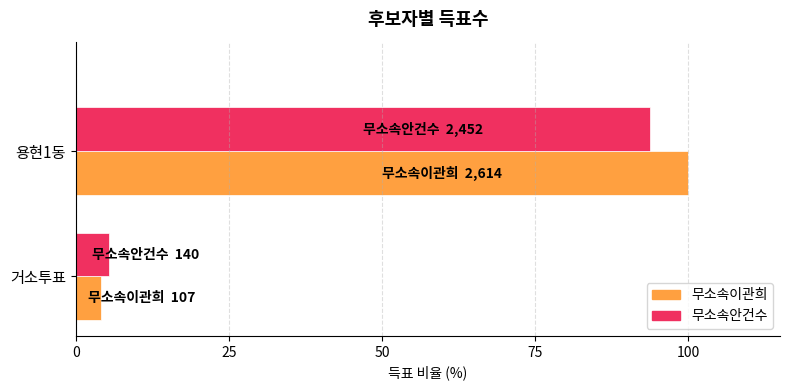

True or false: 무소속이관희 has a value of 4.1 at 거소투표.

True